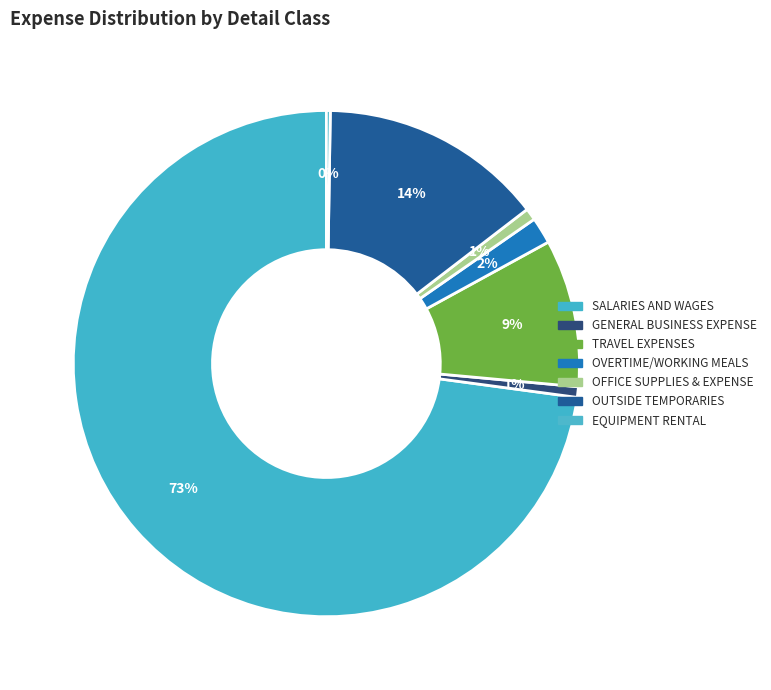

Which category has the smallest portion of the pie?

EQUIPMENT RENTAL